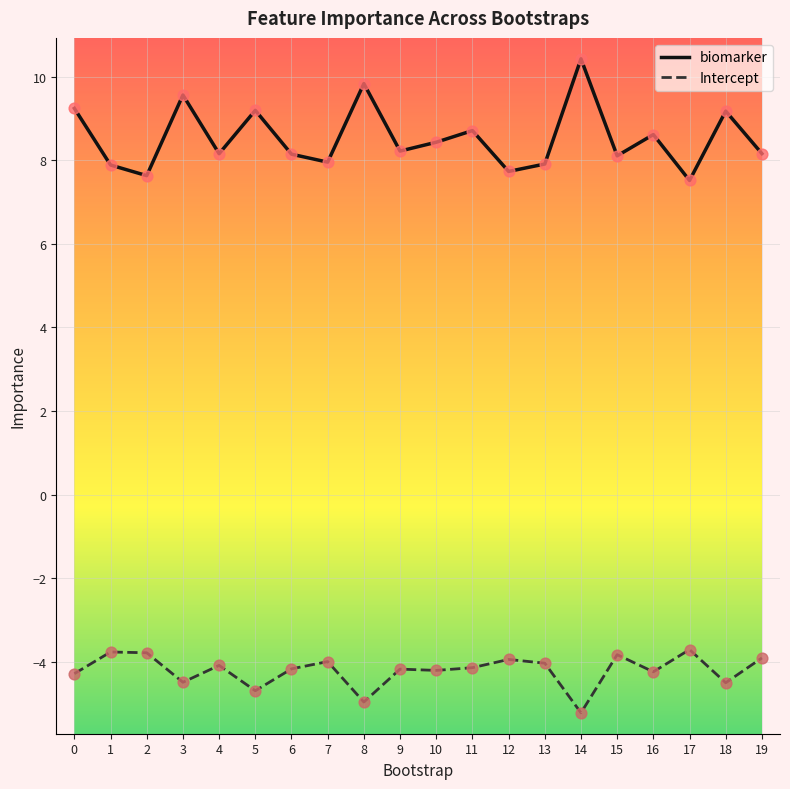

What is the spread (max minus min) of values at 3?

14.0